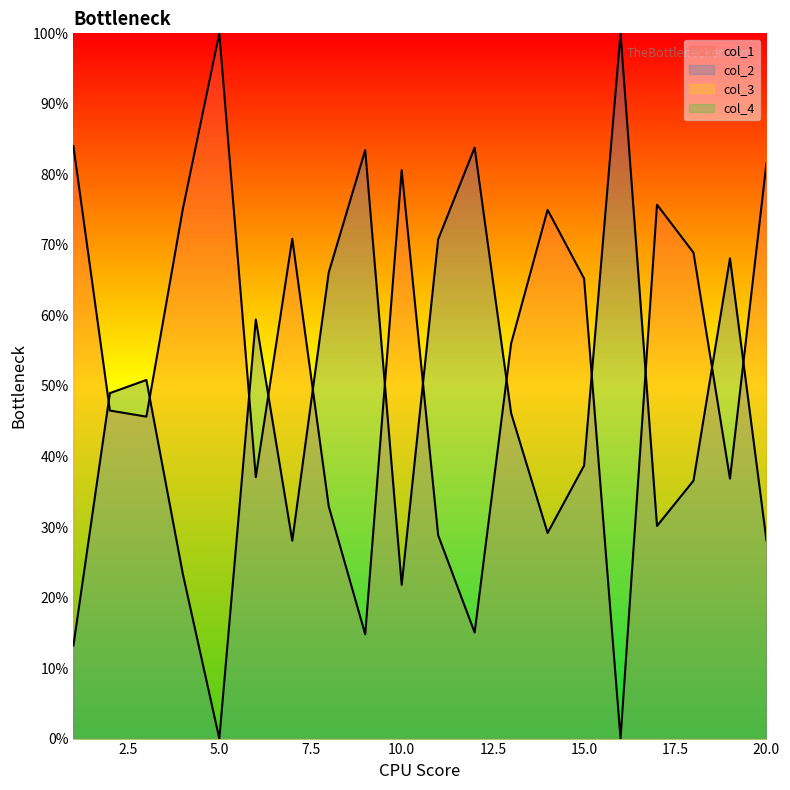

Which category has the lowest value in the col_1 series?

16